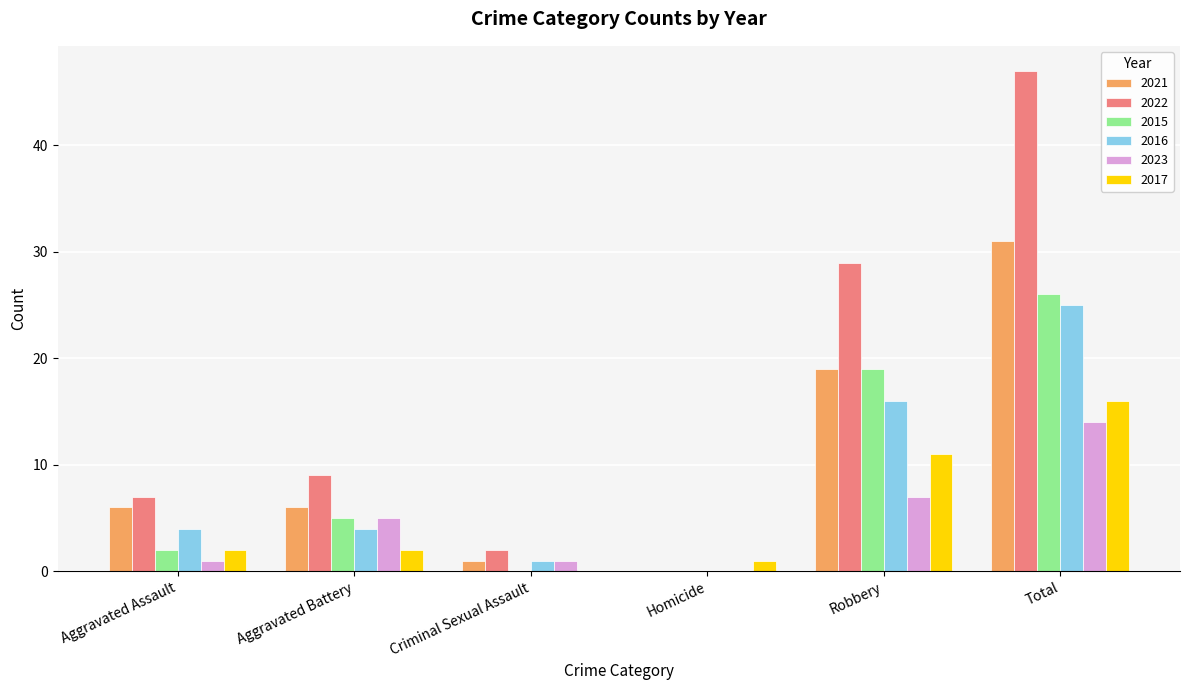

Reading left to right, what are all the values shown in this chart?

2021: 6	6	1	0	19	31
2022: 7	9	2	0	29	47
2015: 2	5	0	0	19	26
2016: 4	4	1	0	16	25
2023: 1	5	1	0	7	14
2017: 2	2	0	1	11	16